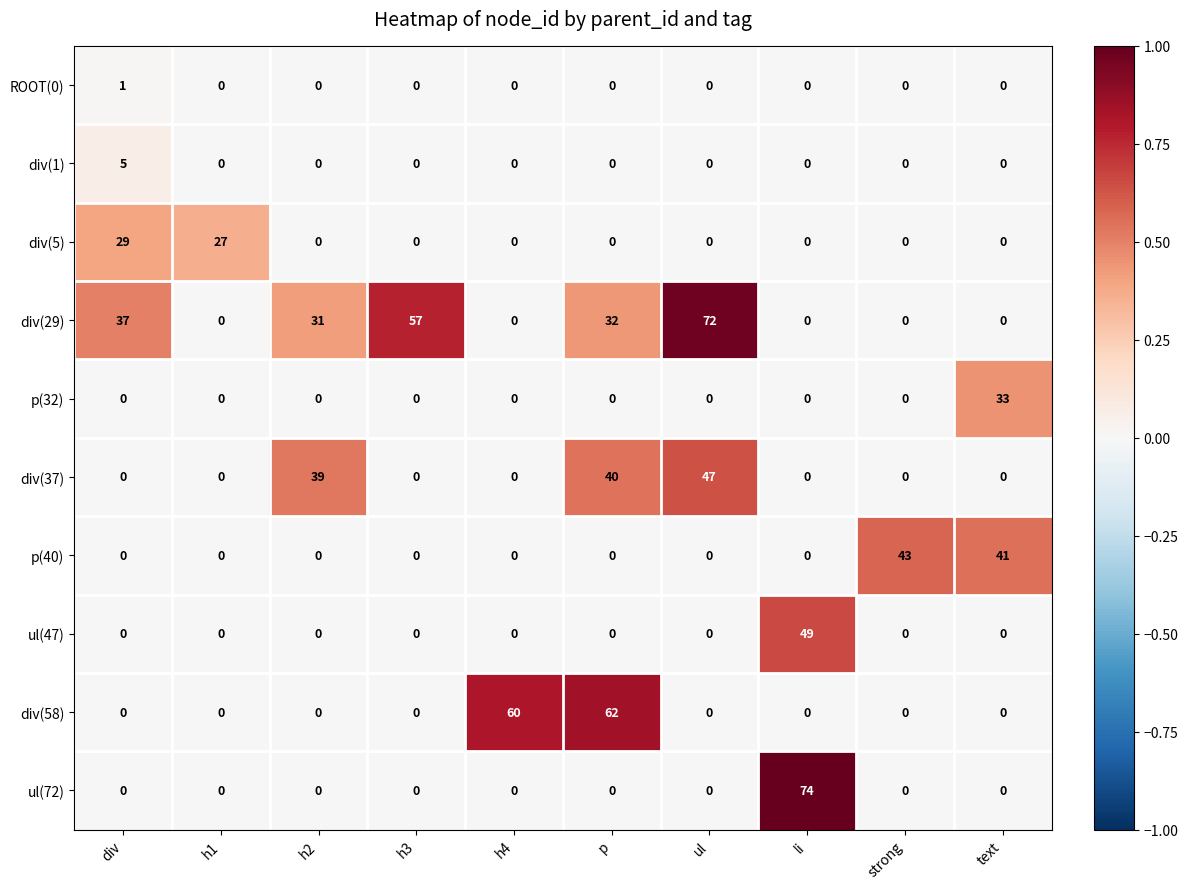

The value of div(1) at h4 is 0. True or false?

True